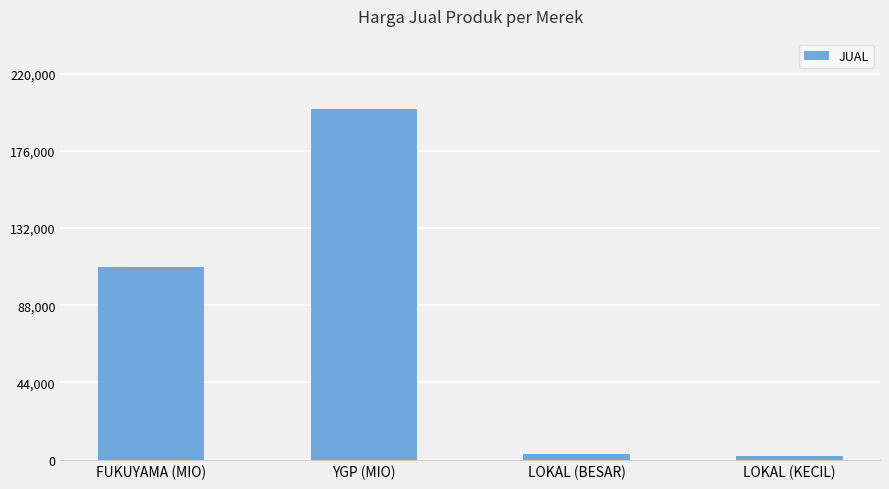

What is the change in value from LOKAL (BESAR) to LOKAL (KECIL)?

-1000